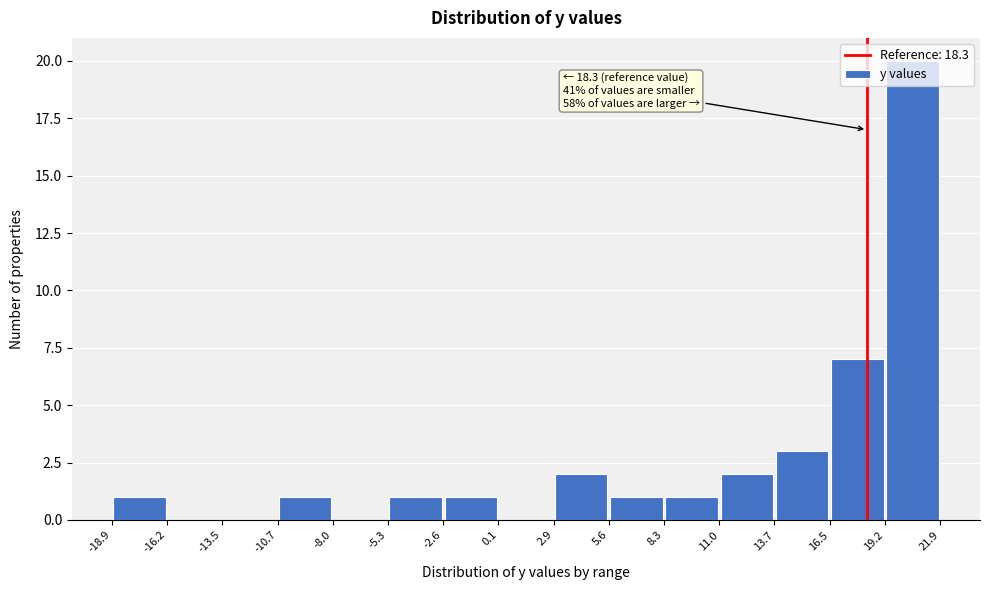

Over which range of the x-axis is the bar tallest?

19.2 to 21.9